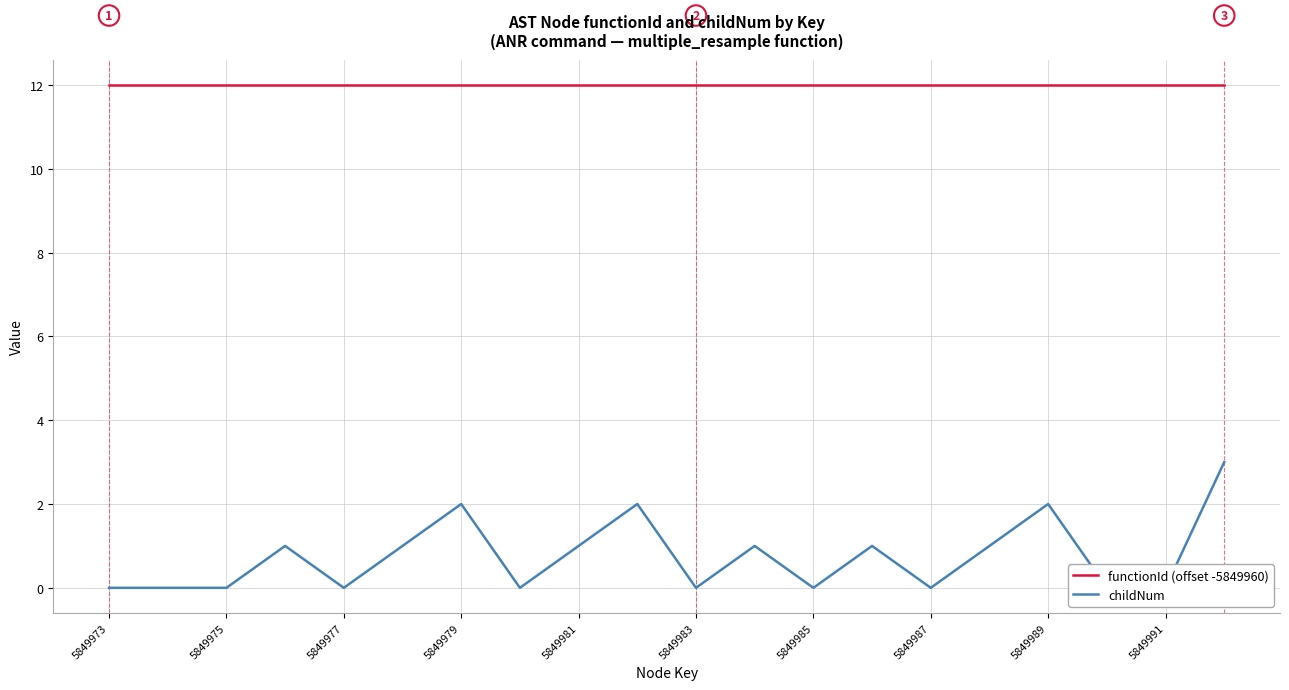

What is the difference between the maximum and minimum values in the childNum series?

3